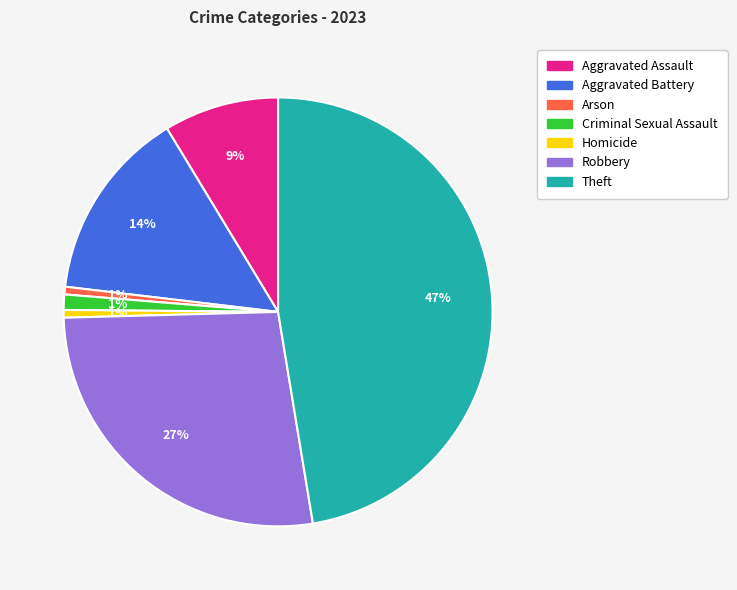

How many slices are in this pie chart?

7